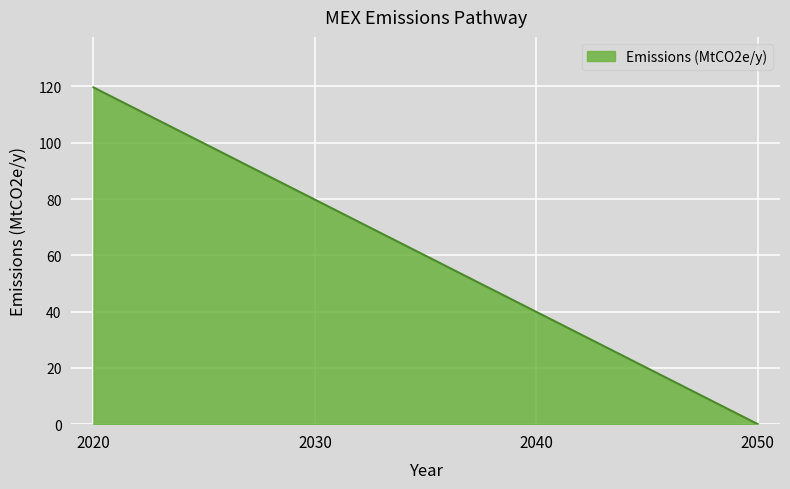

What is the difference between the maximum and second lowest values?

79.8